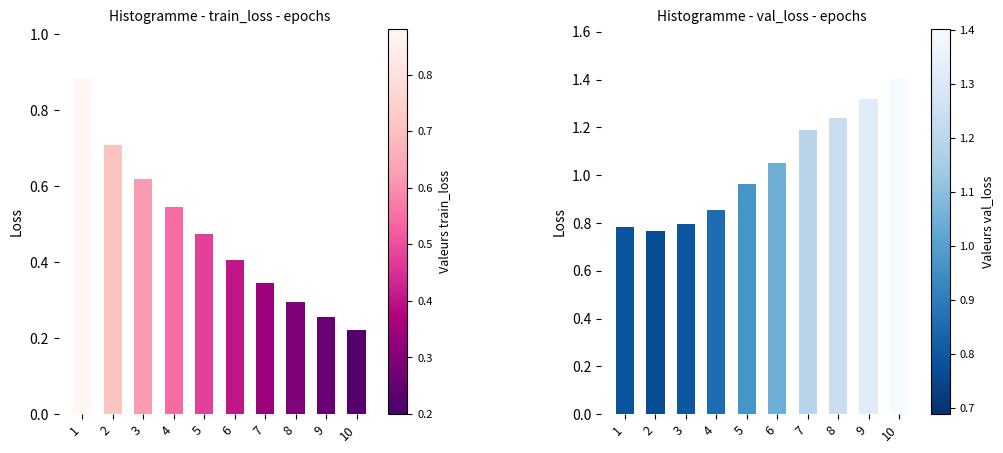

What are all the series names shown in the legend?

train_loss, val_loss